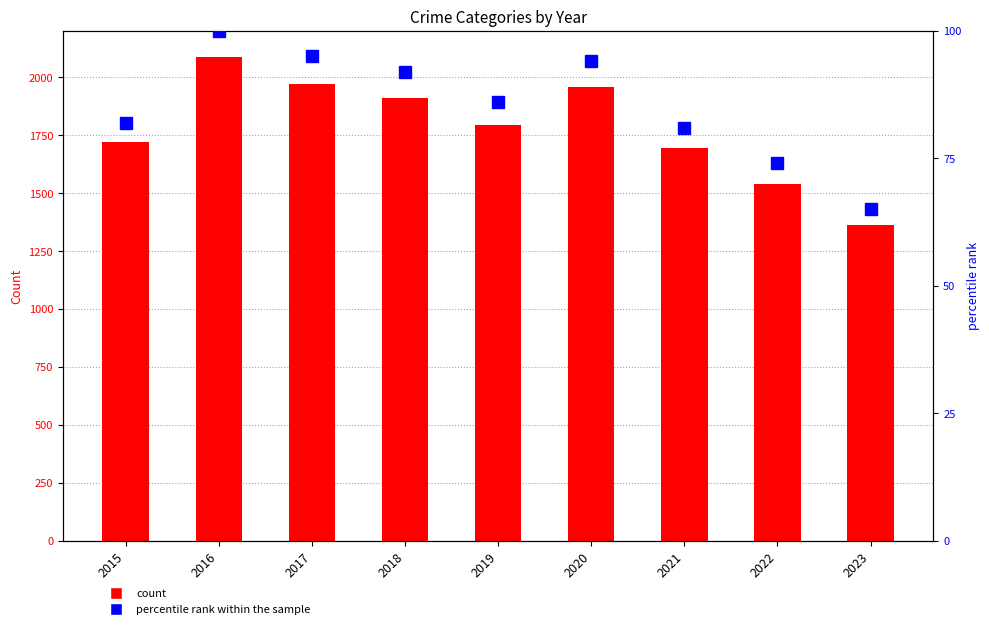

What is the total value across all series at 2016?

2186